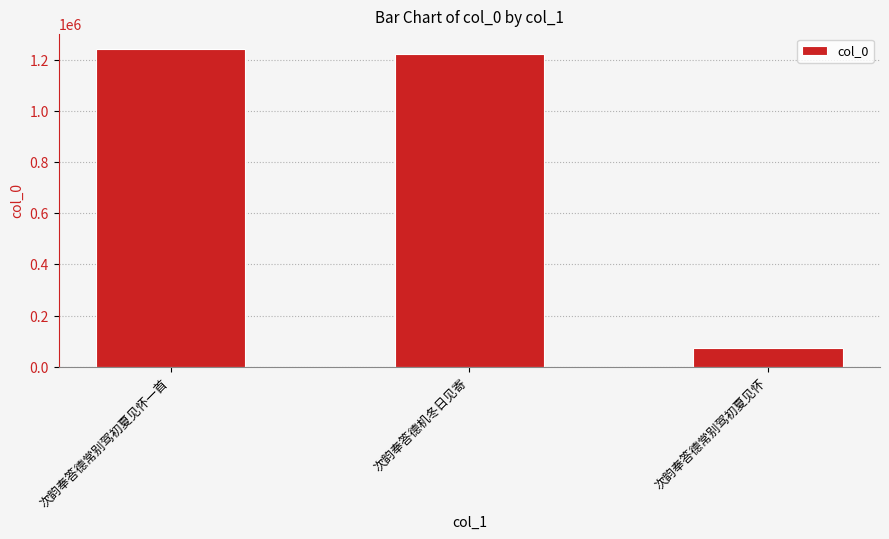

How many bars are there in total?

3